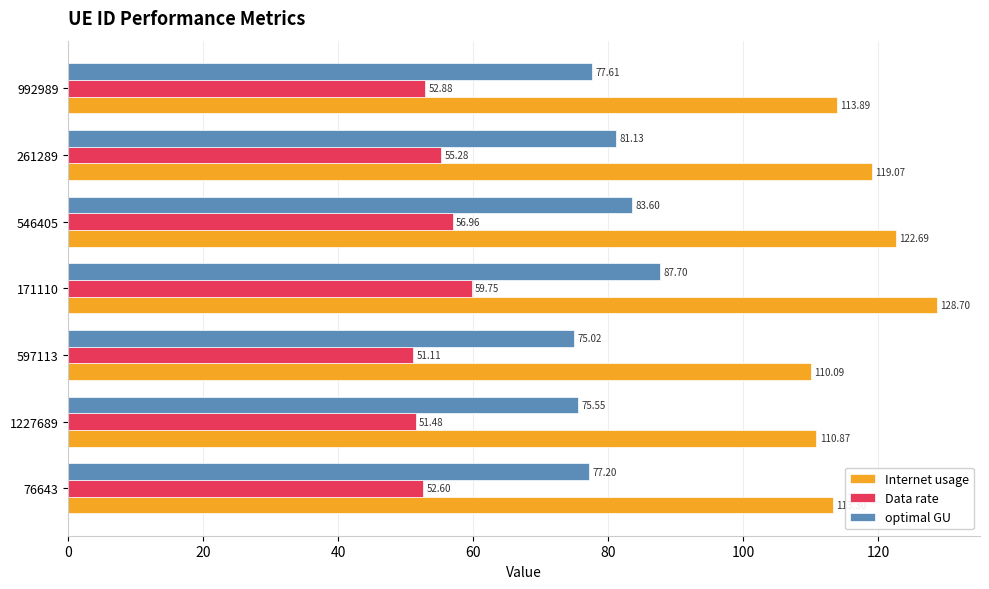

What is the difference between the Internet usage values at 1227689 and 597113?

0.8